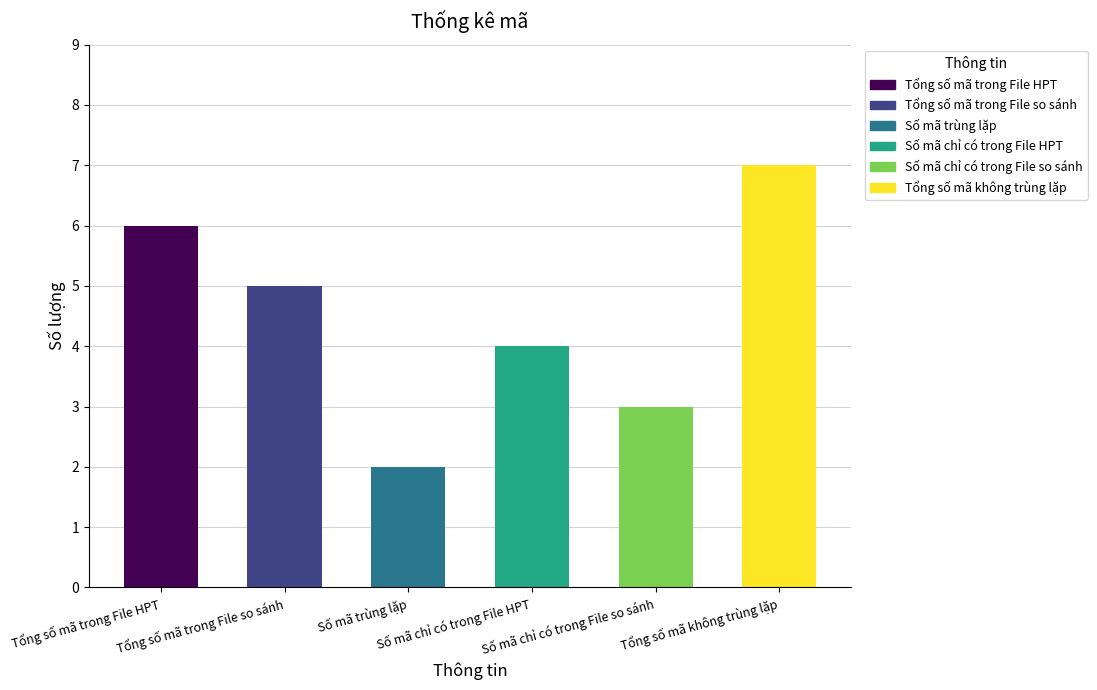

At which label does the data first exceed 5?

Tổng số mã trong File HPT